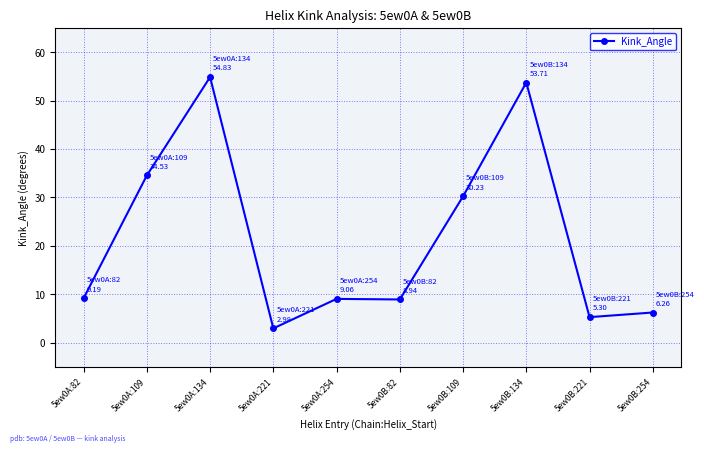

What is the difference between the maximum and minimum values?

51.9